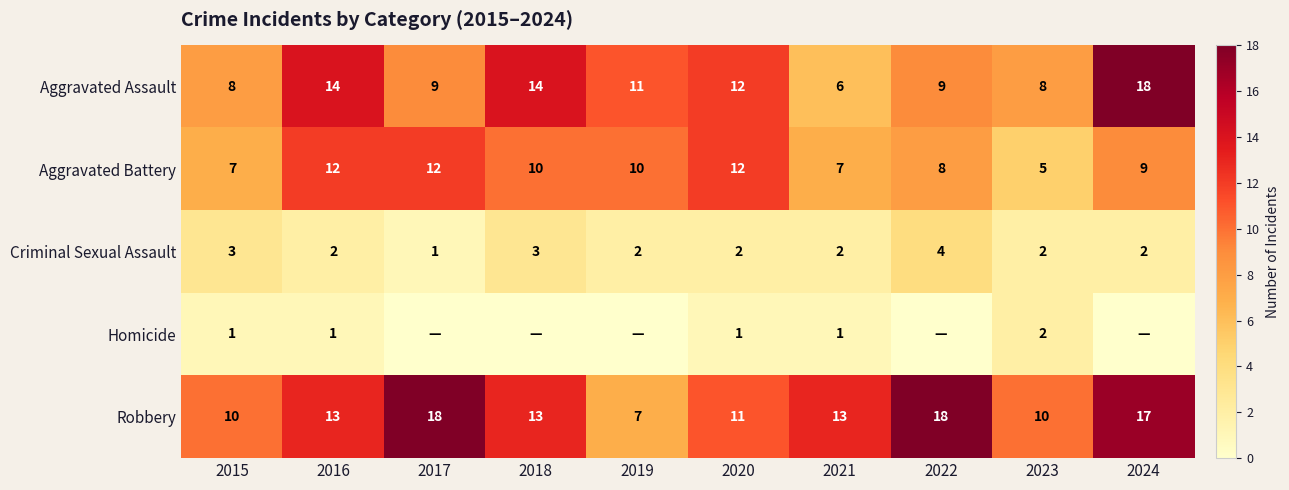

Which has a higher value, 2022 or 2017?

2022